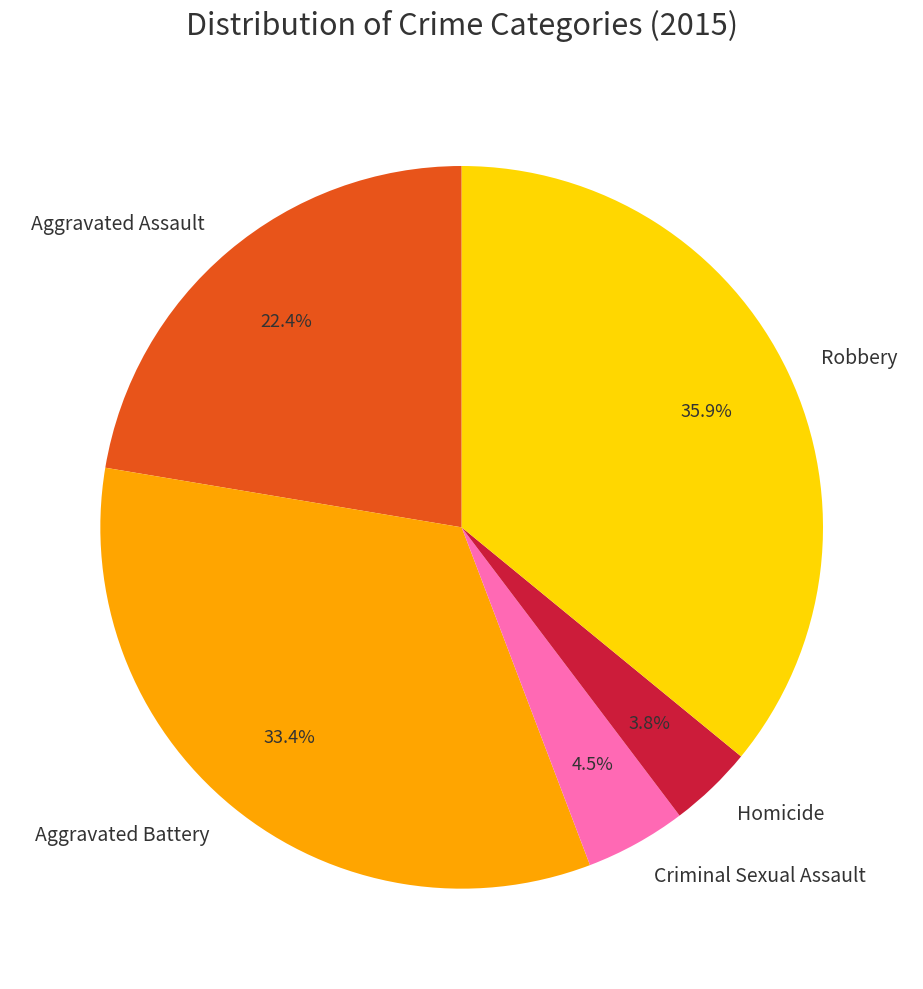

Does Homicide account for over 50% of the chart?

No